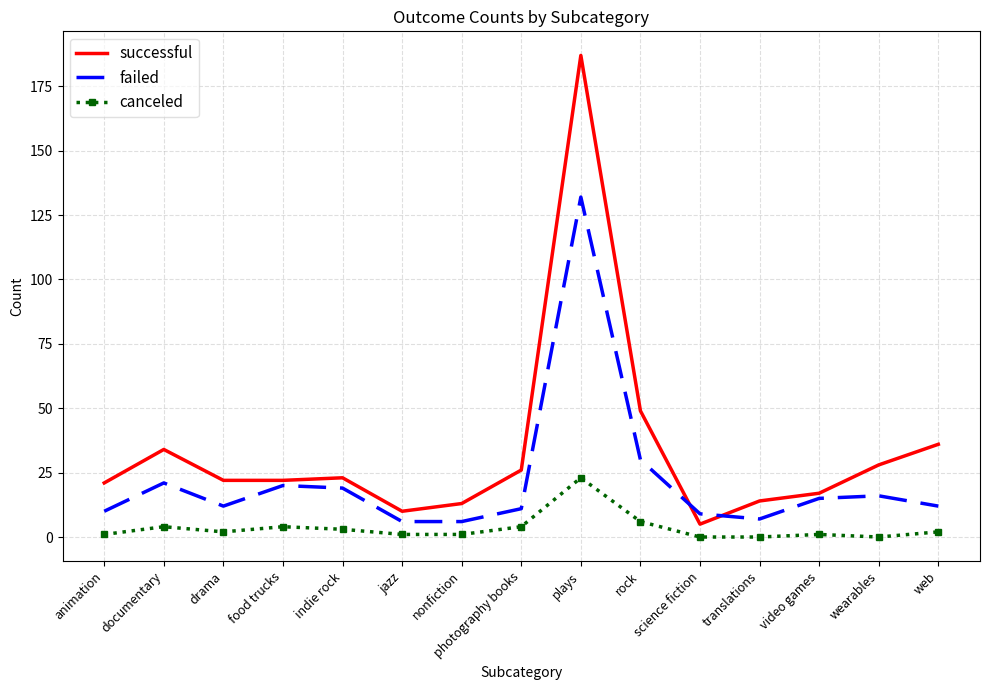

Is the value of failed at science fiction greater than the value of successful at rock?

No